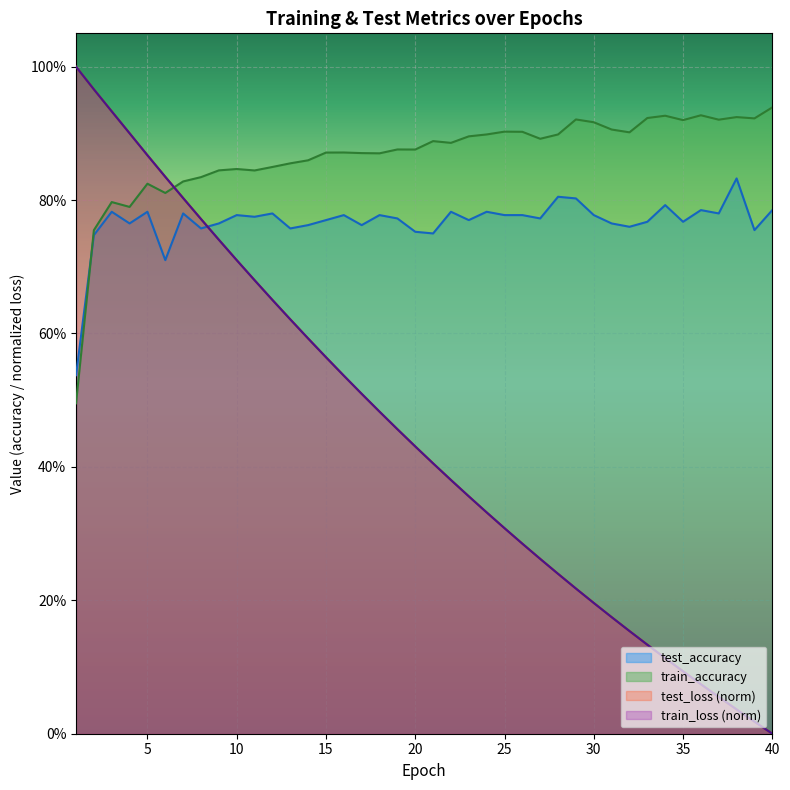

Which has a higher value, 3 or 24?

3